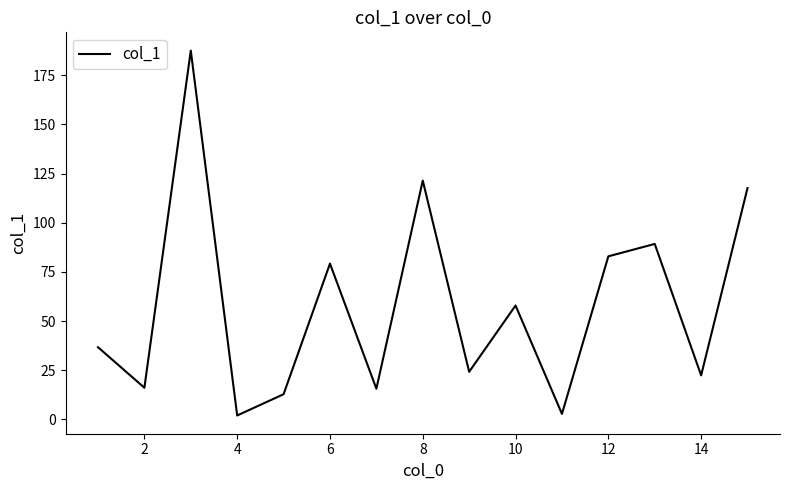

What is the minimum value shown in the chart?

2.0